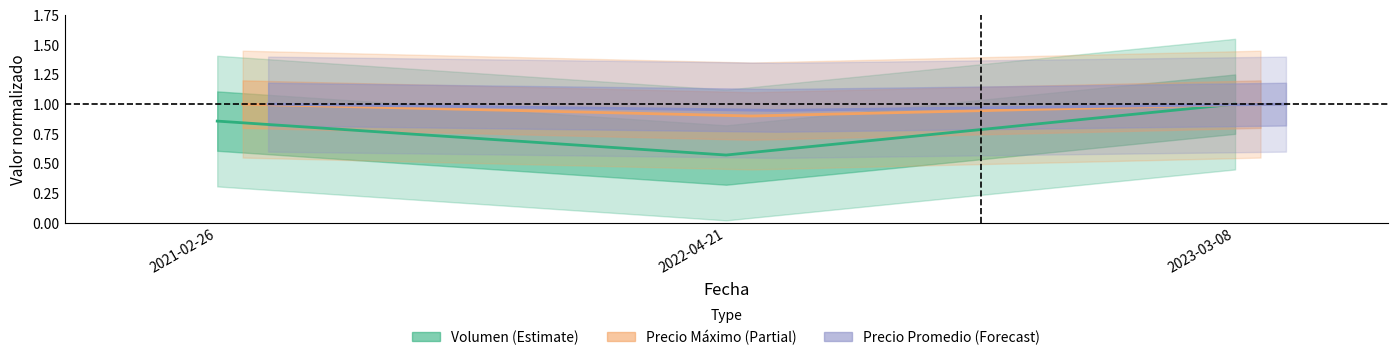

Which series has the largest total across all categories?

Precio Promedio (Forecast)